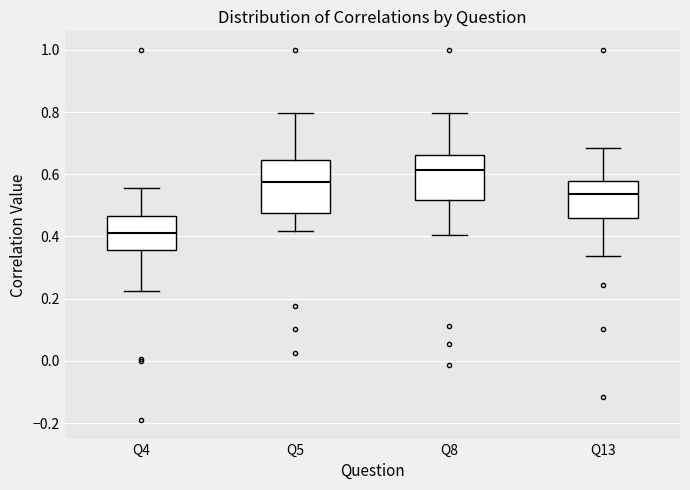

Reading left to right, transcribe this box plot: for each box, give where its median line is, the range the box spans, and where its two whiskers end, as read against the y-axis. The values are not printed on the chart, so give them approximately, as read against the axis.

Q4: median 0.42, box 0.36 to 0.46, whiskers 0.22 to 0.56
Q5: median 0.58, box 0.48 to 0.64, whiskers 0.42 to 0.80
Q8: median 0.62, box 0.52 to 0.66, whiskers 0.40 to 0.80
Q13: median 0.54, box 0.46 to 0.58, whiskers 0.34 to 0.68